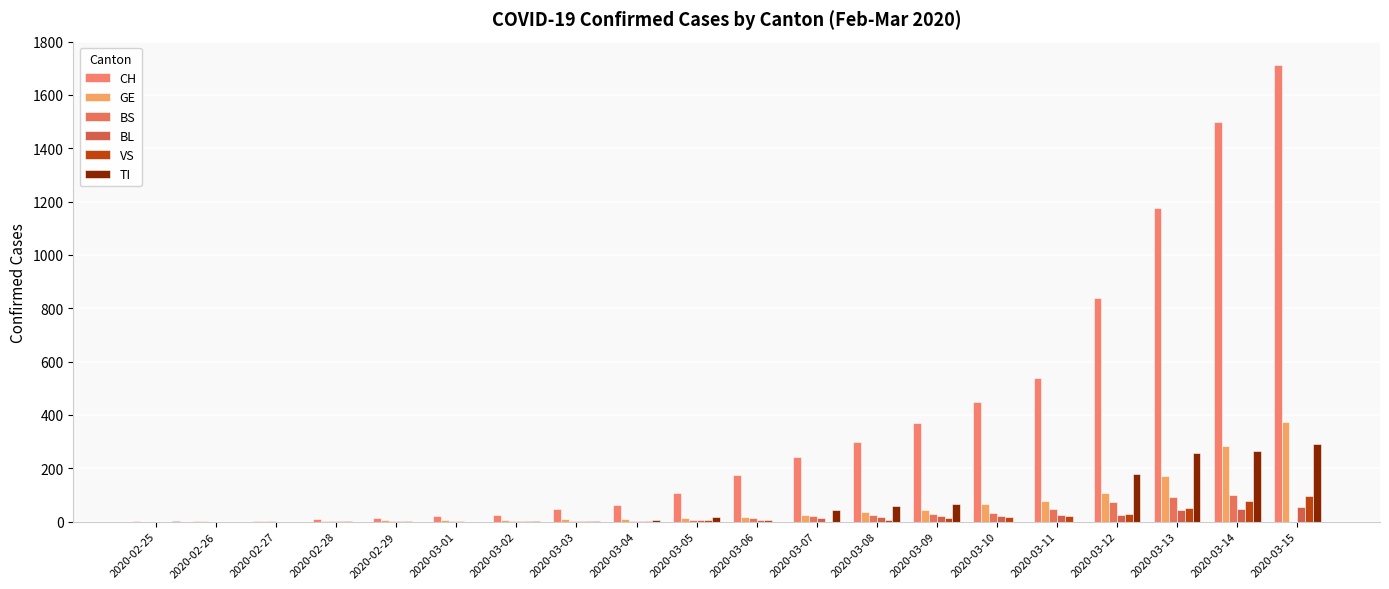

True or false: GE has a value of 11 at 2020-03-07.

False